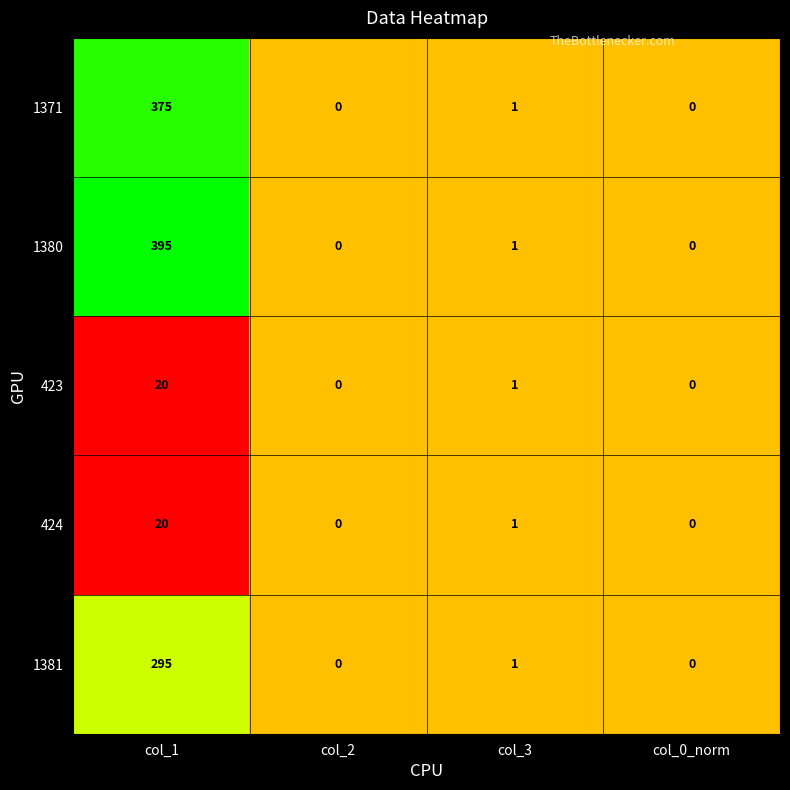

Where does the 1381 series first go above 1?

col_1